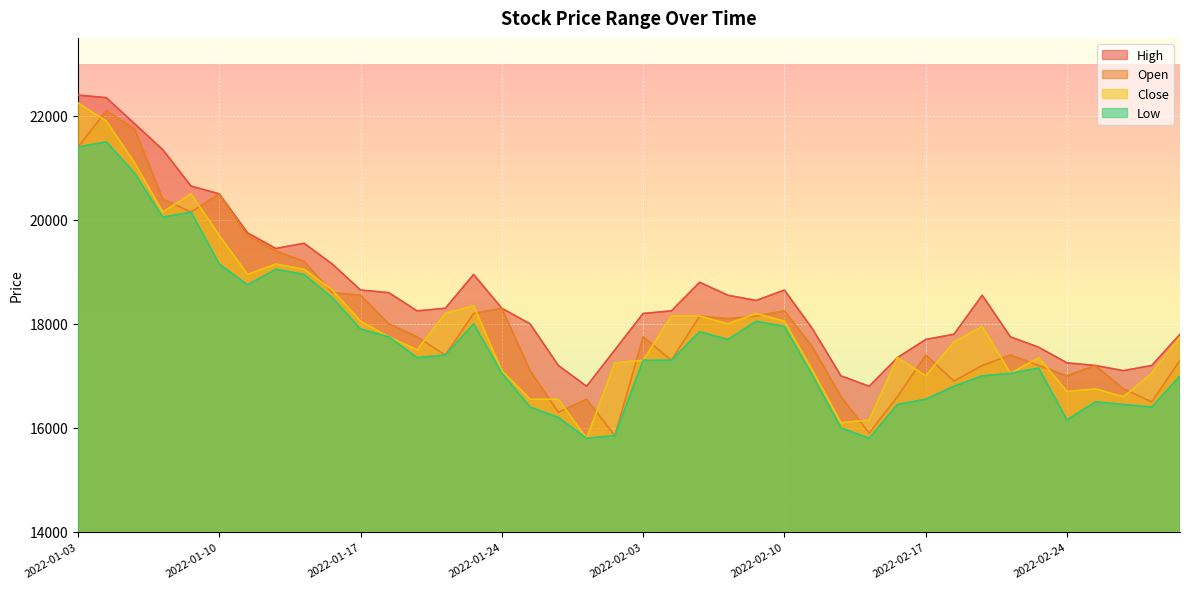

At 2022-01-20, list the series in order from smallest to largest.

Low, Open, Close, High